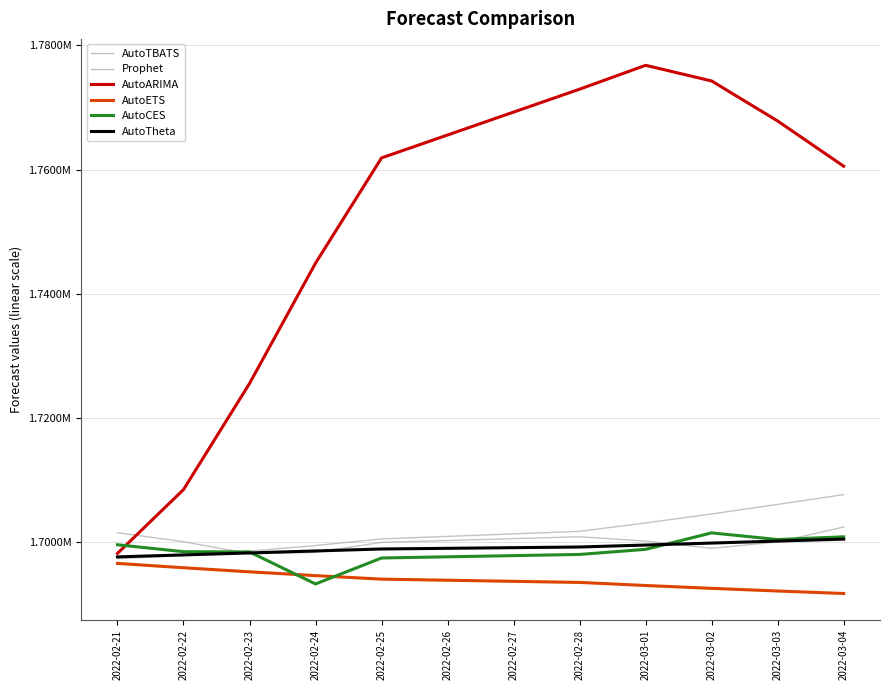

Is this an area chart (filled region under the line)?

No